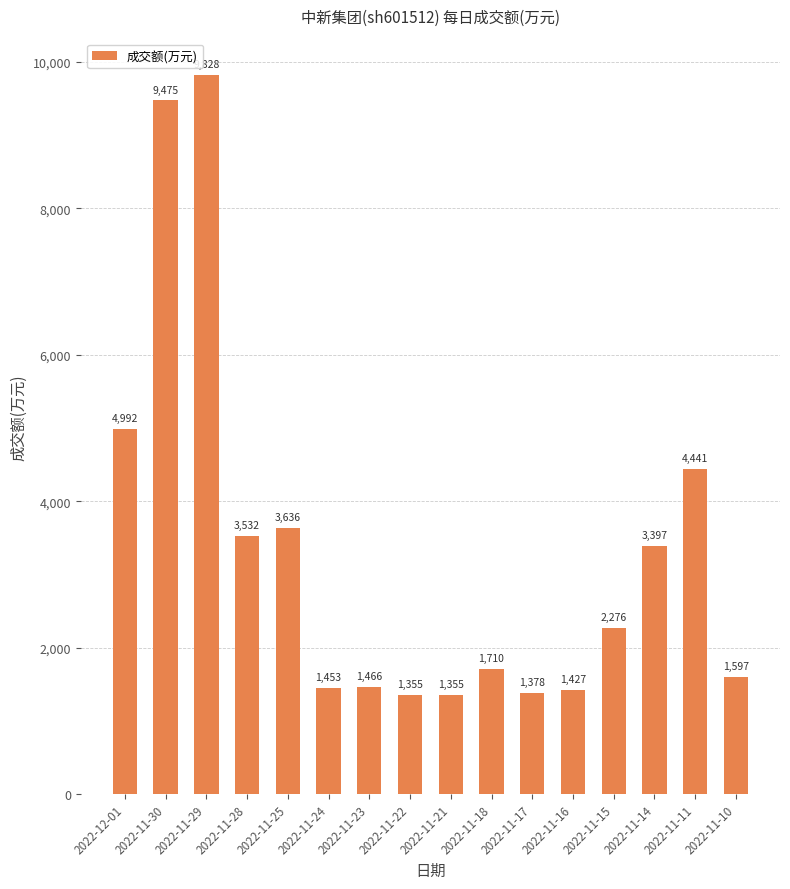

Where is the data nearest to the value 5591?

2022-12-01